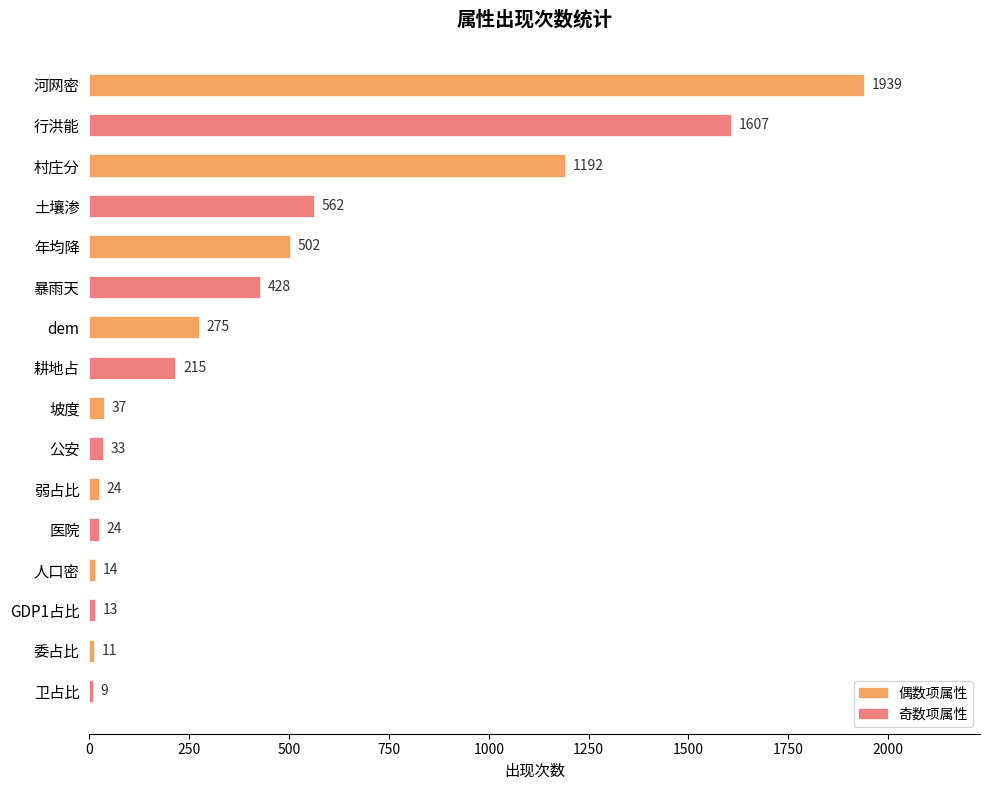

What is the ratio of the value at GDP1占比 to the value at 人口密?

0.9